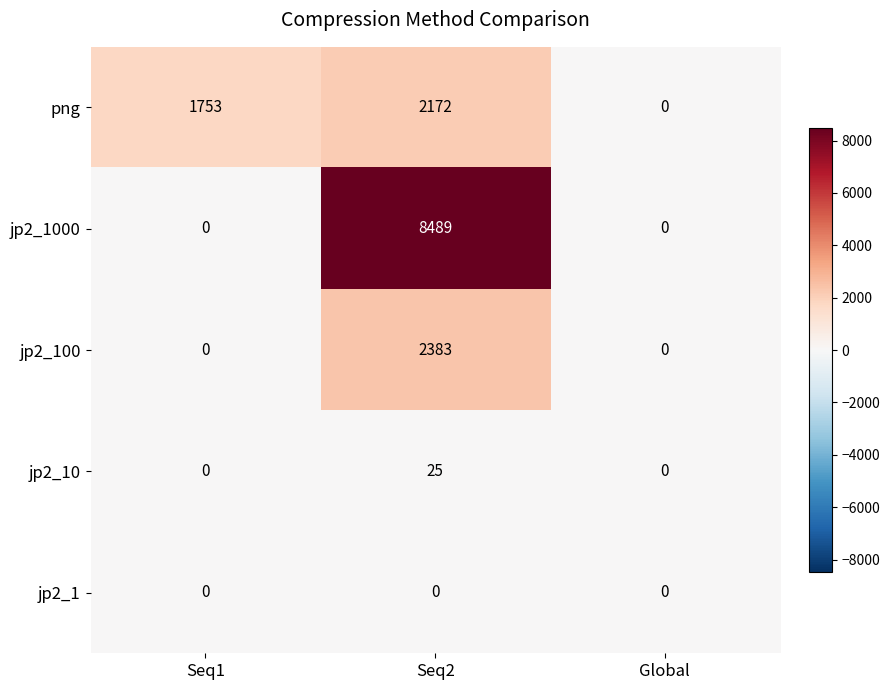

How many series are shown in this chart?

5